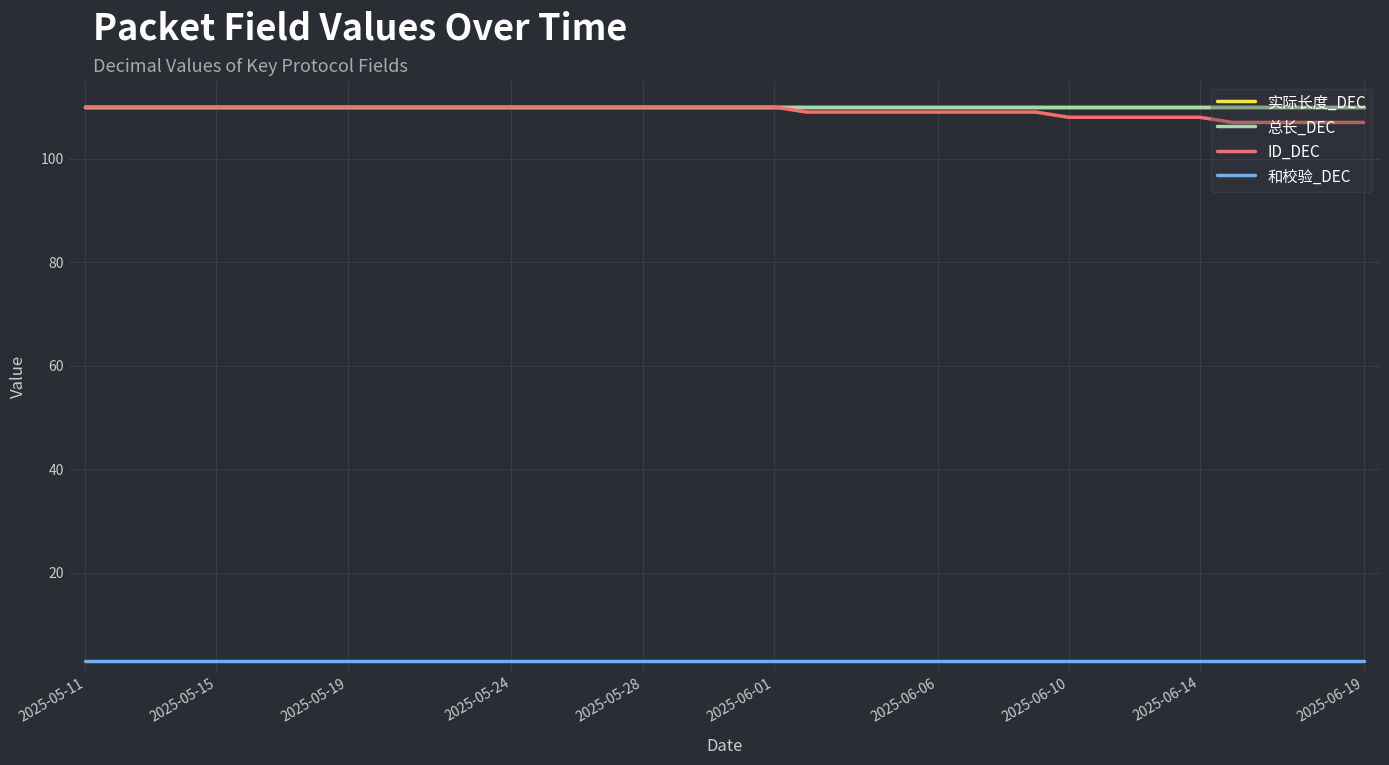

Does the chart have visible grid lines?

Yes